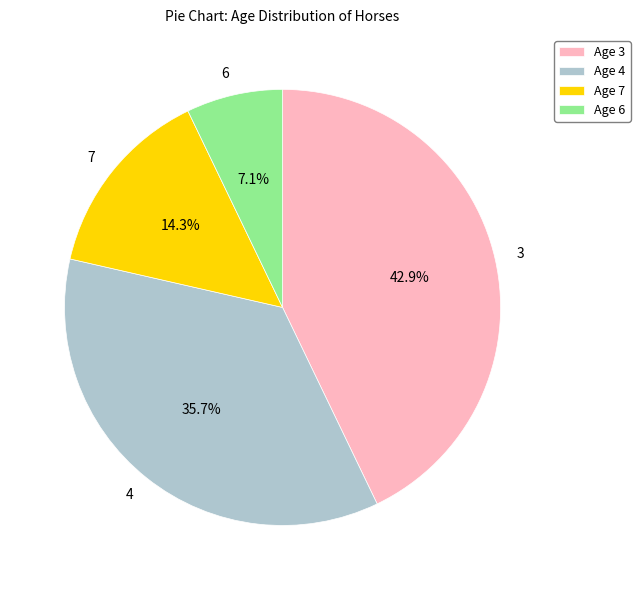

Does 6 account for over 50% of the chart?

No